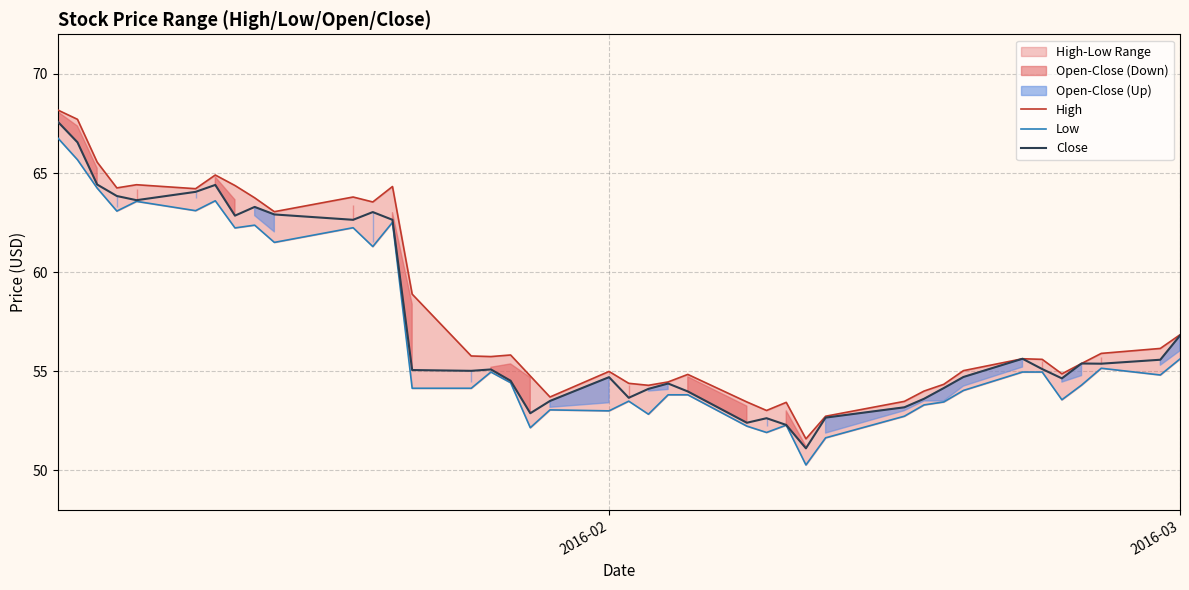

True or false: Low and Close cross at least once.

False